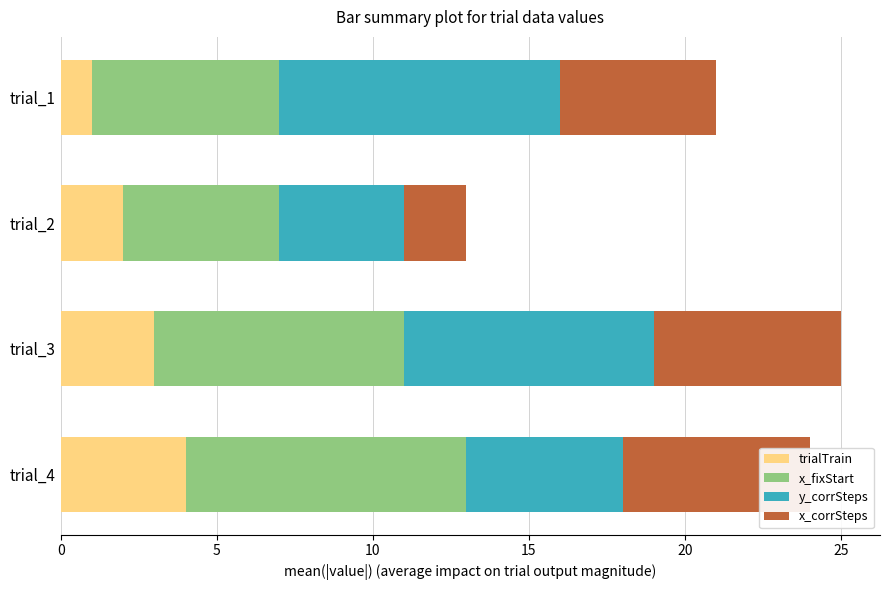

Which series has the widest spread of values?

y_corrSteps